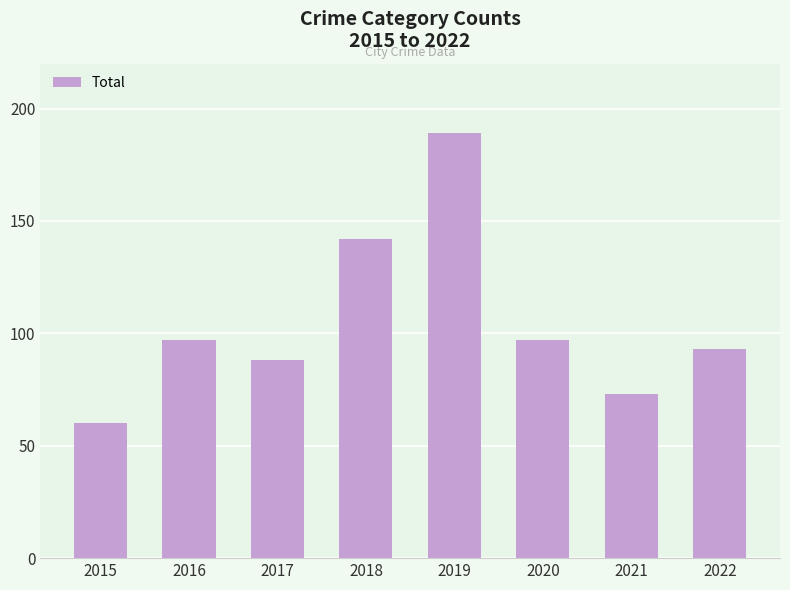

Where is the data nearest to the value 124?

2018